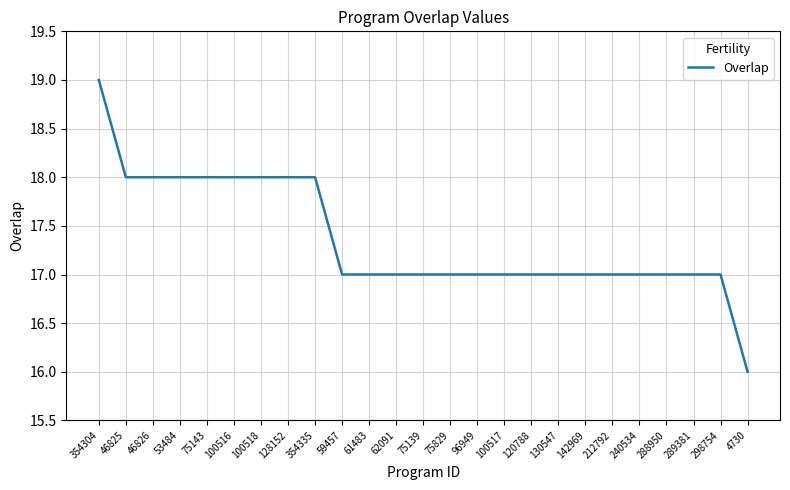

What position from the right is 100517?

10